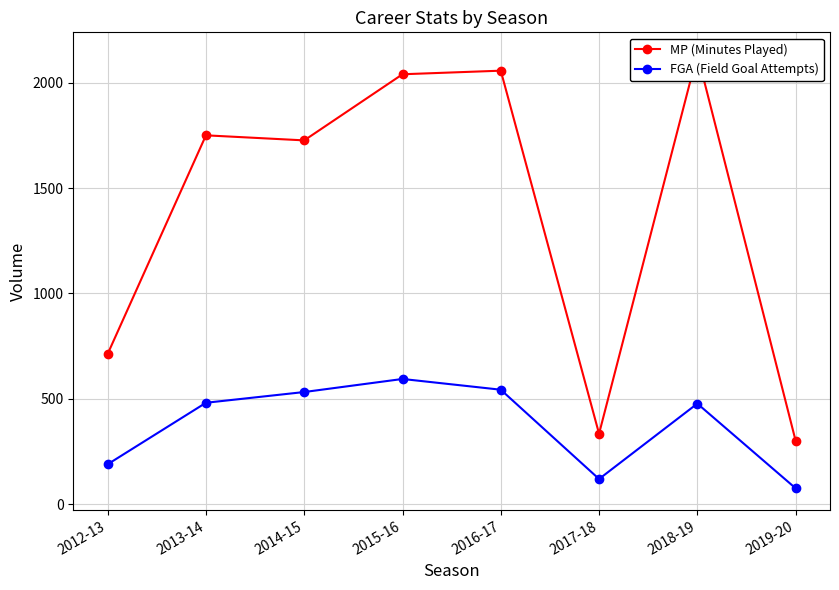

Does the chart display data point markers on the line(s)?

Yes